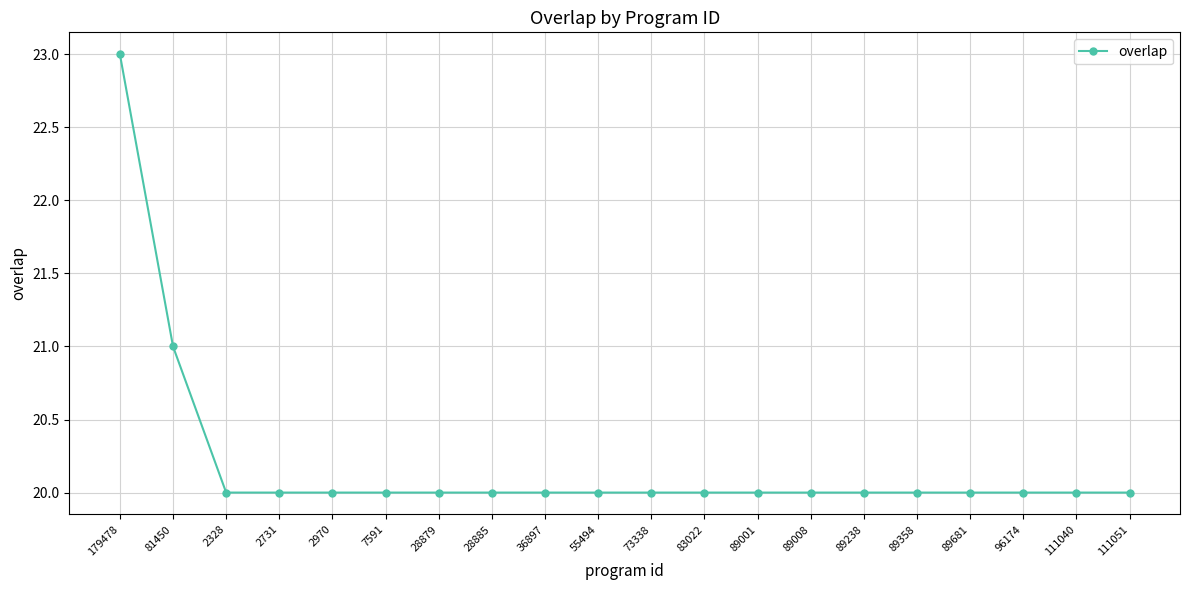

Reading left to right, extract all data points from this chart.

179478=23	81450=21	2328=20	2731=20	2970=20	7591=20	28879=20	28885=20	36897=20	55494=20	73338=20	83022=20	89001=20	89008=20	89238=20	89358=20	89681=20	96174=20	111040=20	111051=20